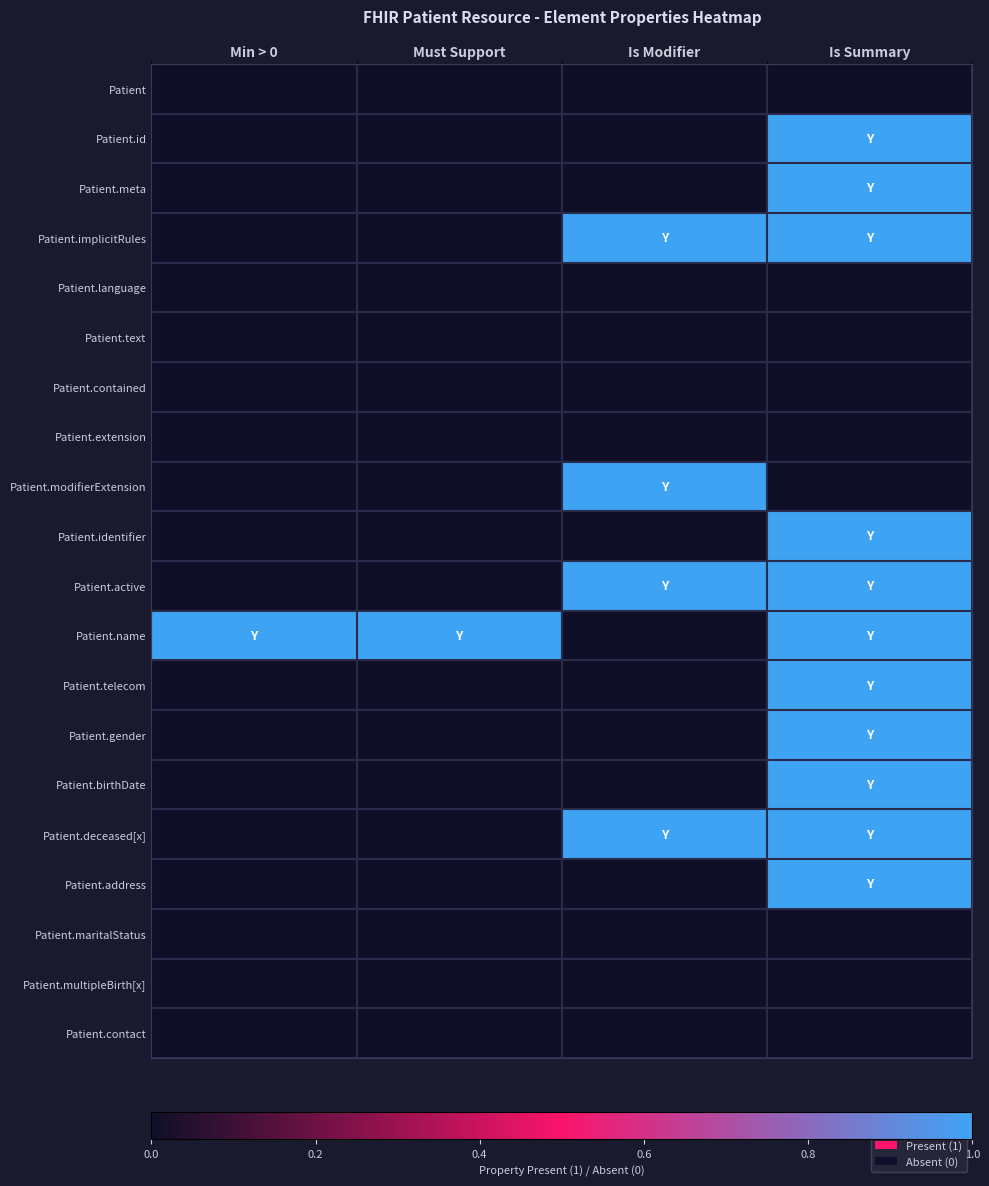

How many distinct data groups are displayed?

20